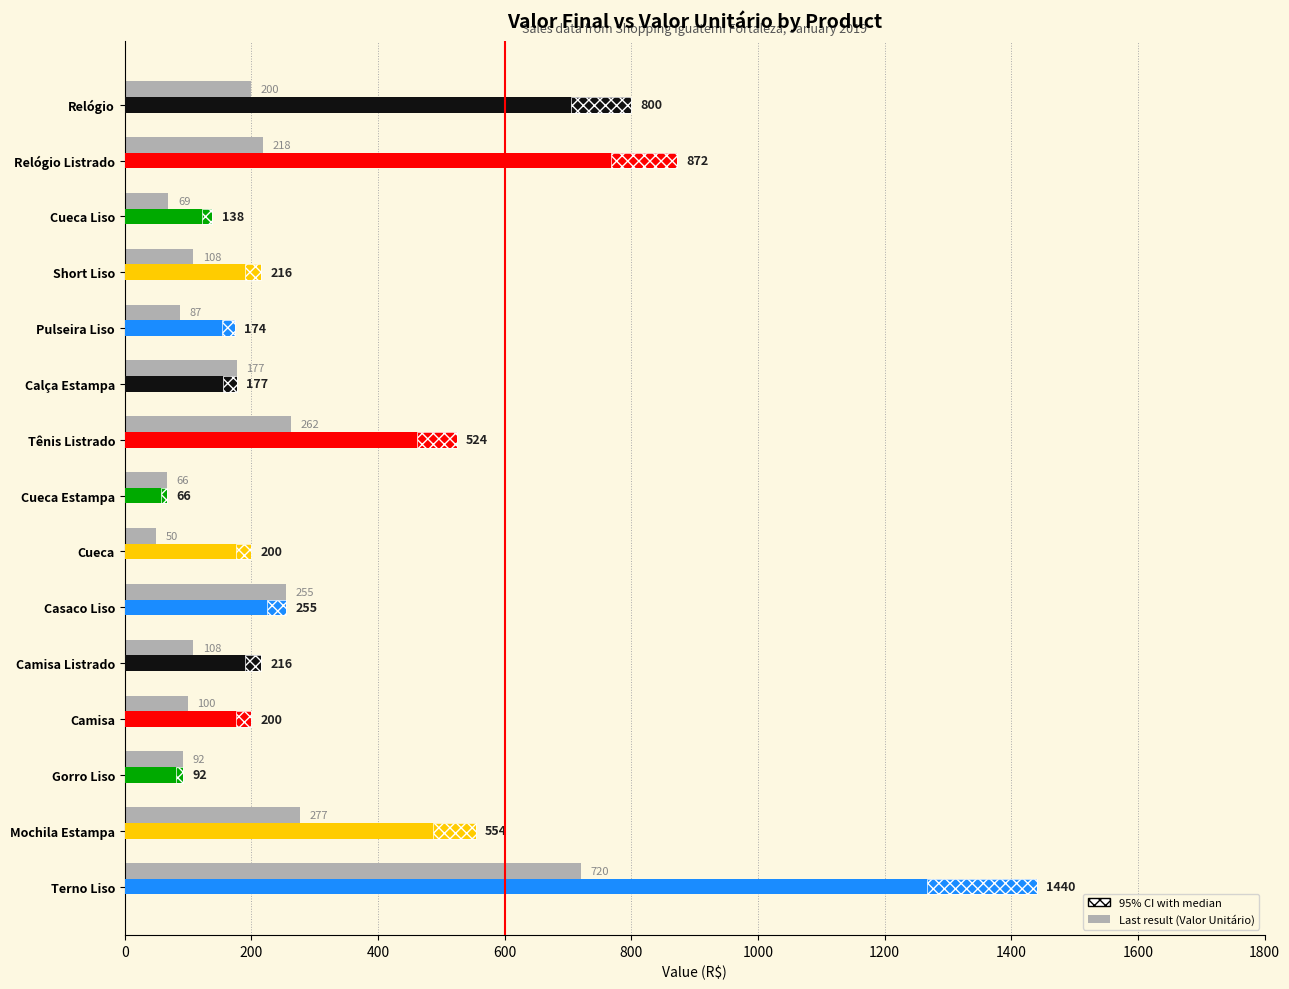

Read the value at 14, to the nearest 10.

720